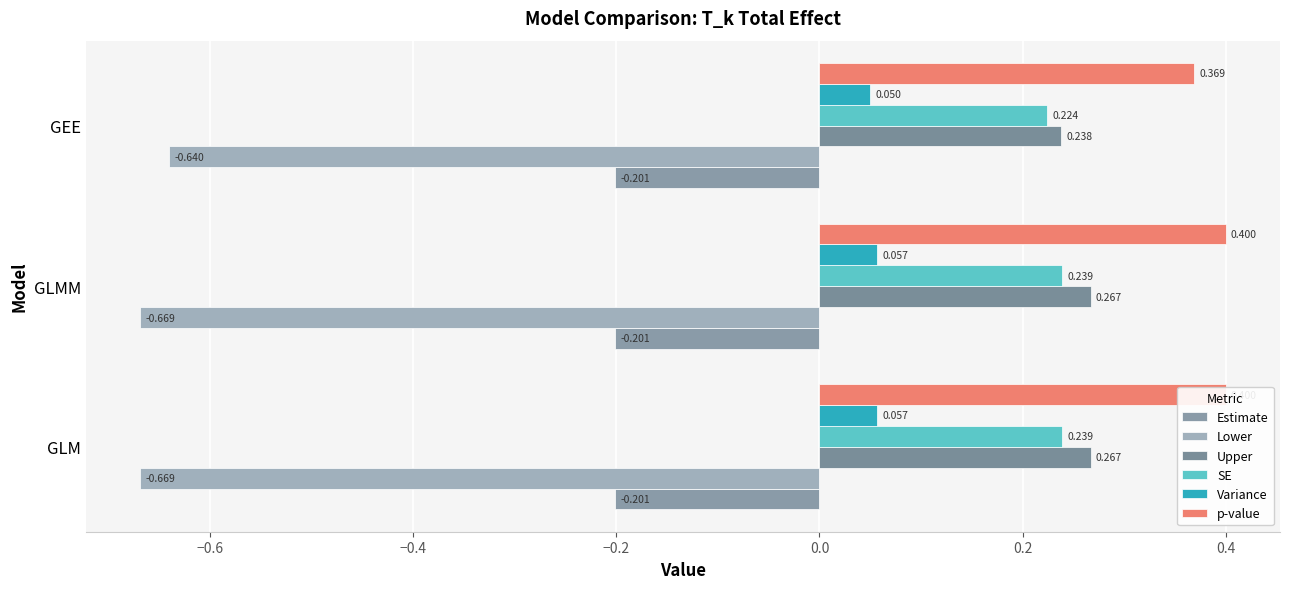

What is the sum of the Lower values at GEE and GLMM?

-1.3